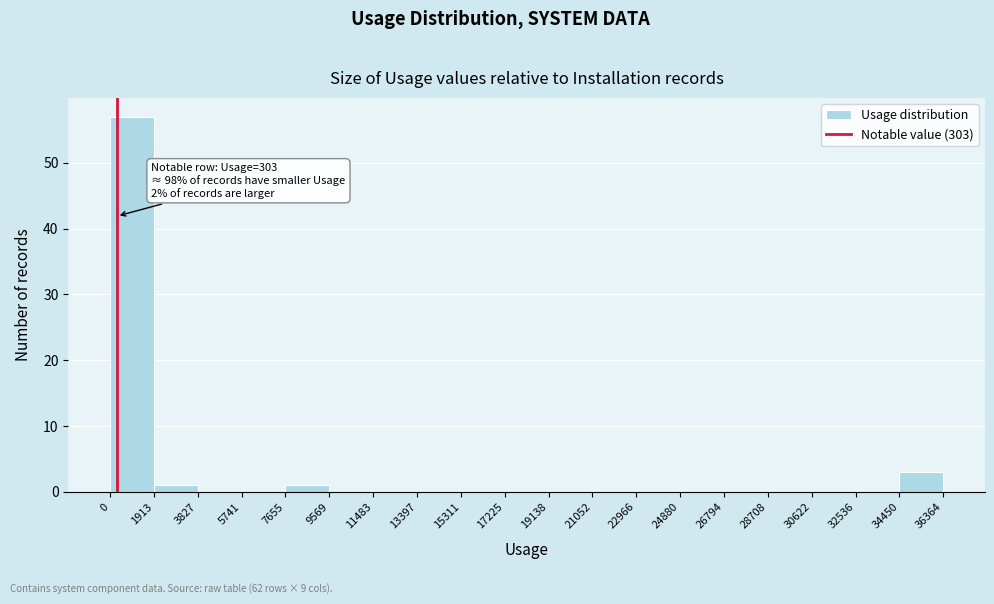

Which range on the x-axis has the tallest bar?

0 to 1913